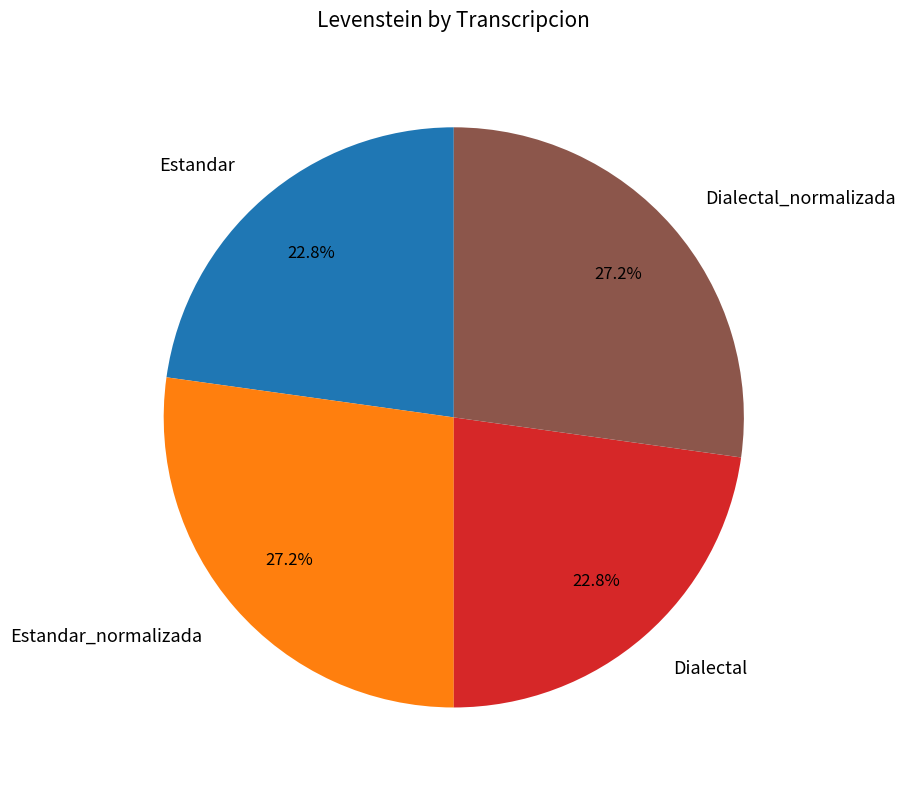

Approximately how many times larger is the value at Dialectal_normalizada compared to Estandar_normalizada?

1.0